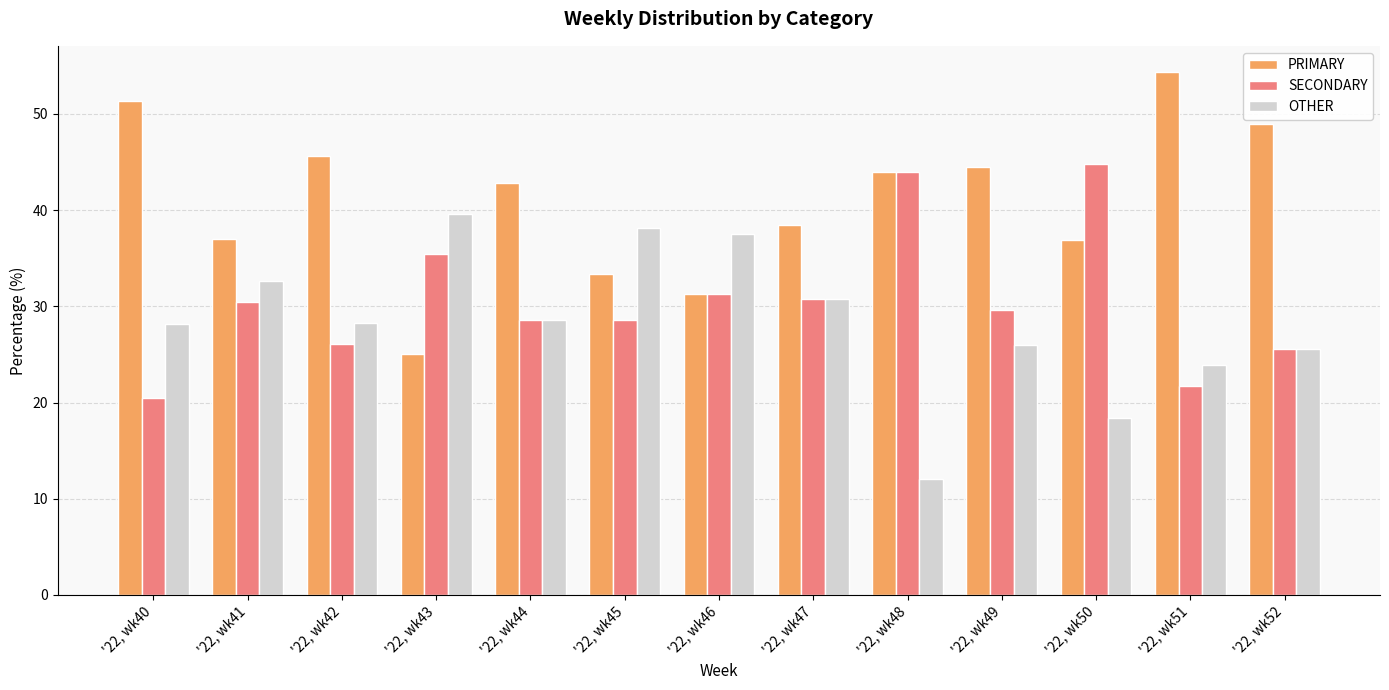

What is the approximate value of PRIMARY at '22, wk49?

44.4